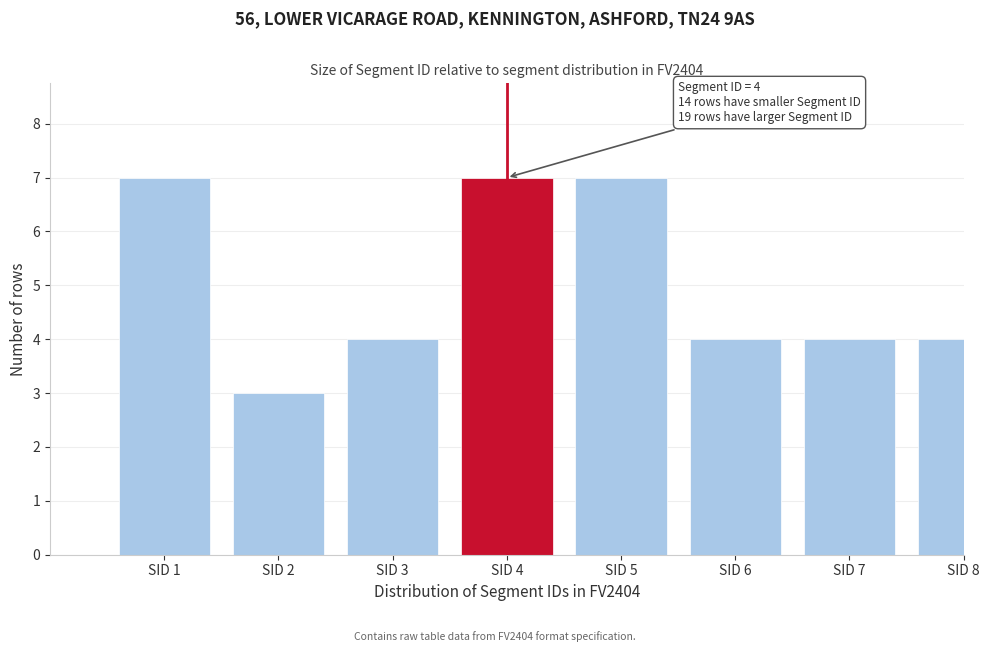

Reading left to right, list all the values displayed in this chart.

7	3	4	7	7	4	4	4